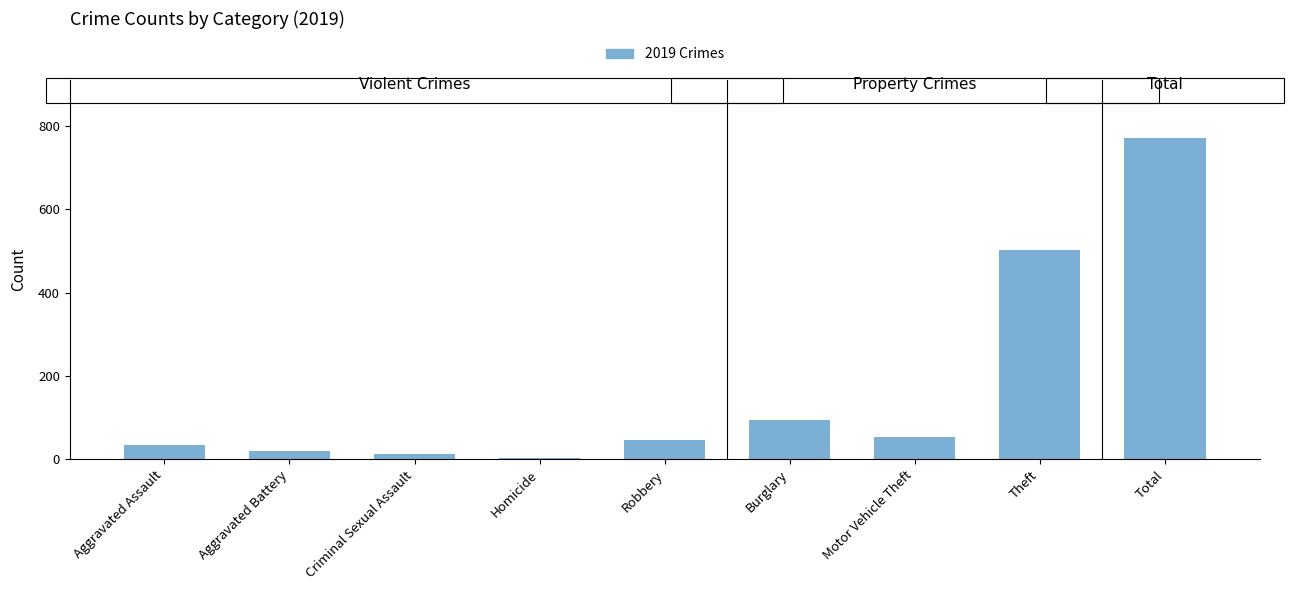

What is the label of the 6th bar from the right?

Homicide